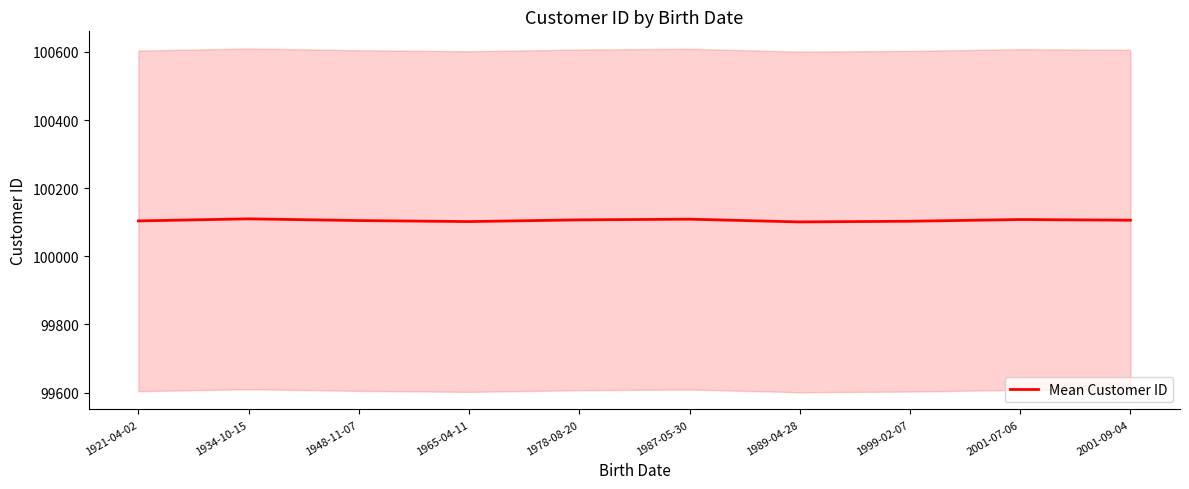

What position from the left is 1989-04-28?

7